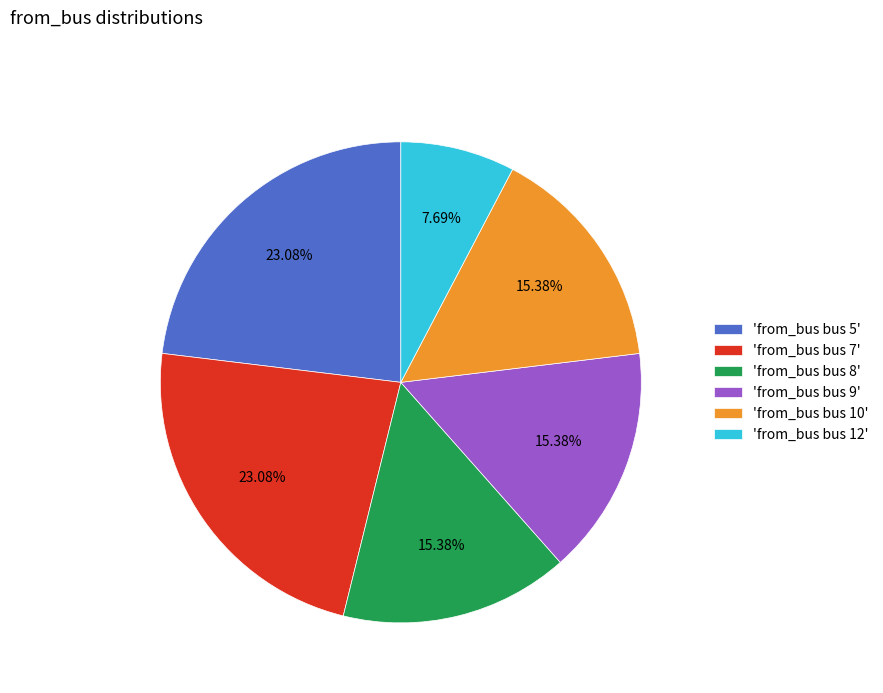

Does 'from_bus bus 8' represent more than half of the total?

No